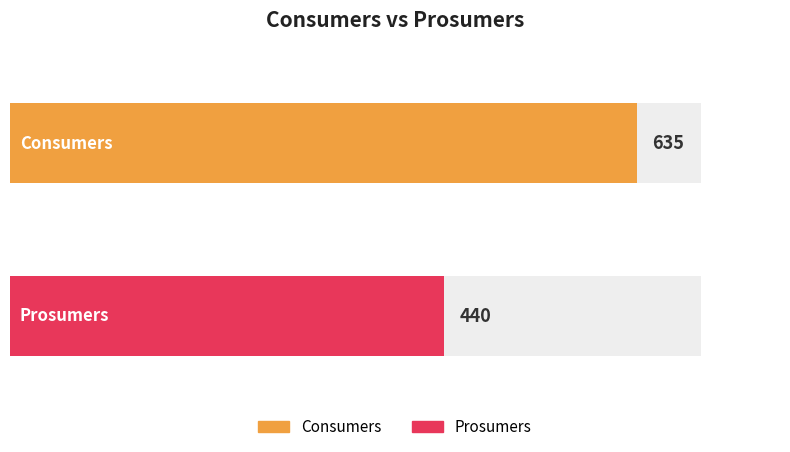

What is the value of the Consumers bar at the 8th from the left?

635